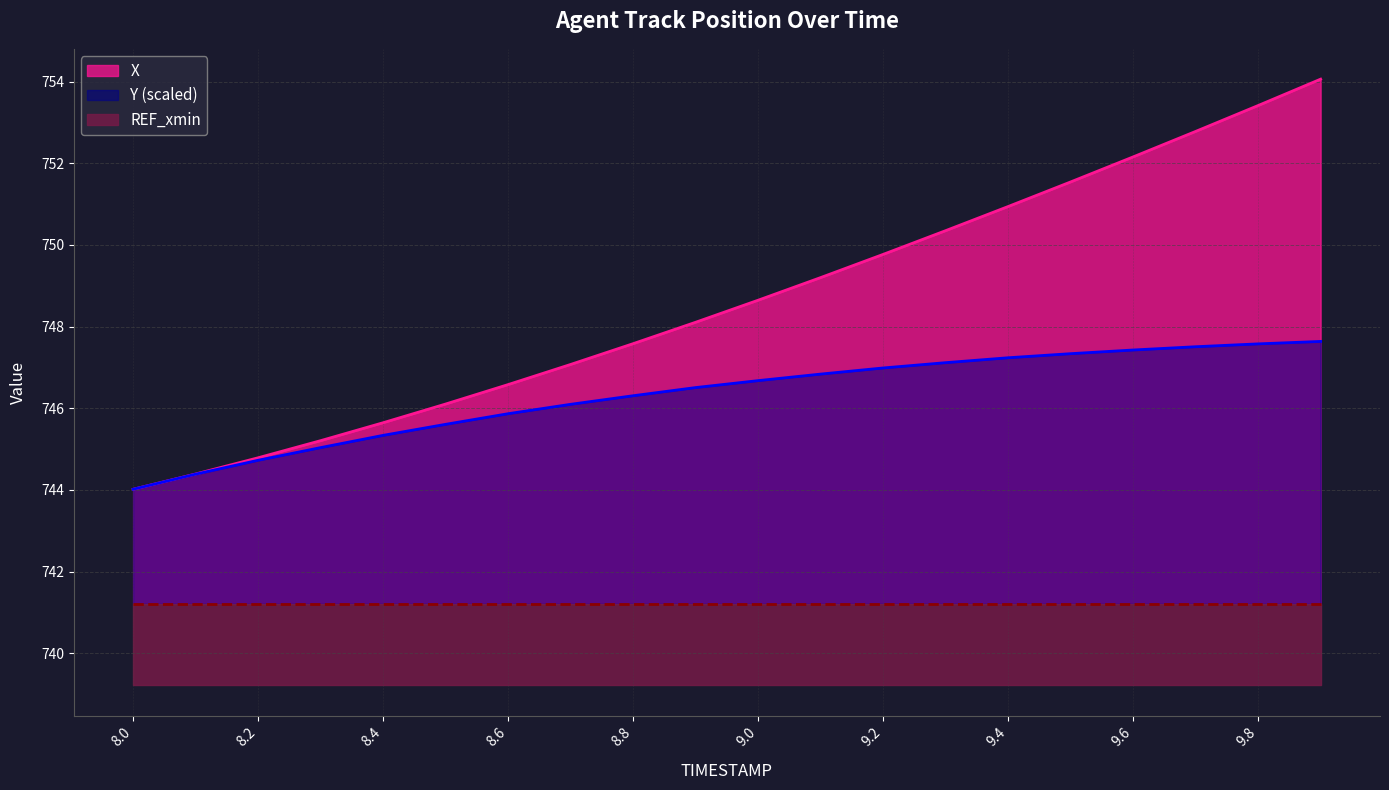

What is the maximum value shown in the chart?

754.1